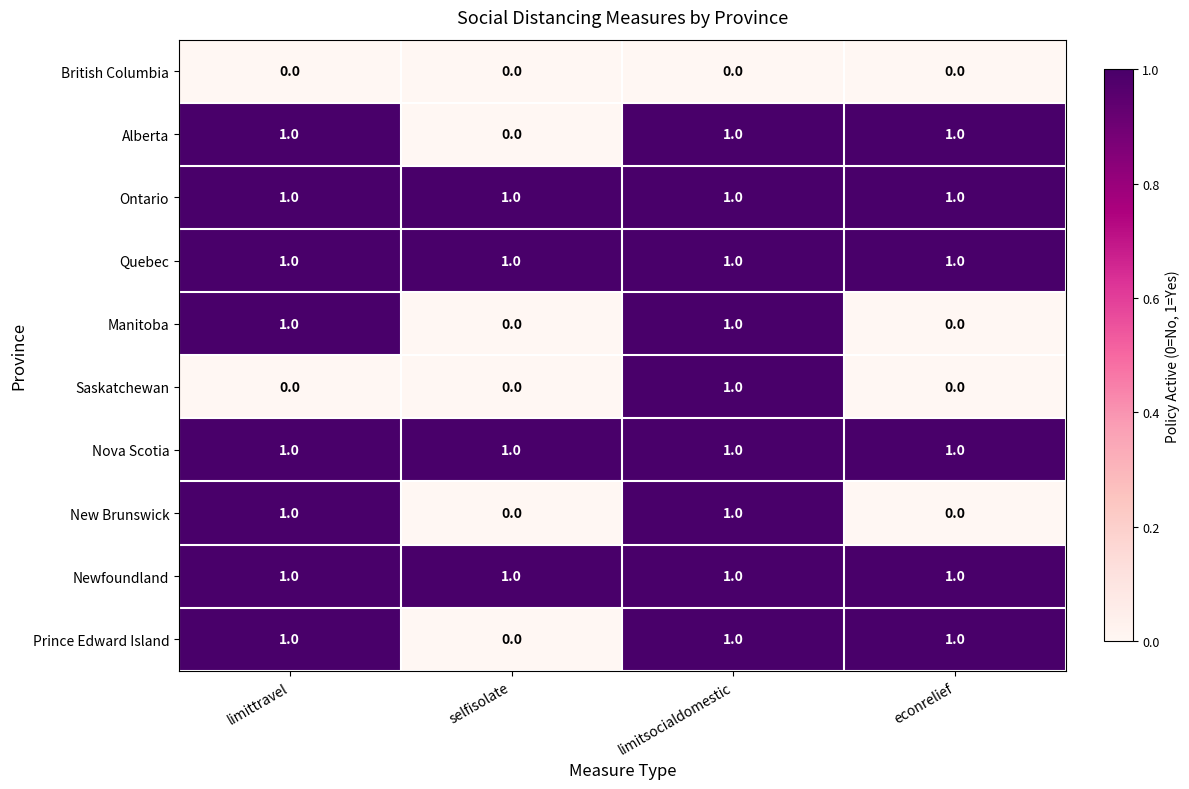

At which category is the sum across all series the highest?

limitsocialdomestic